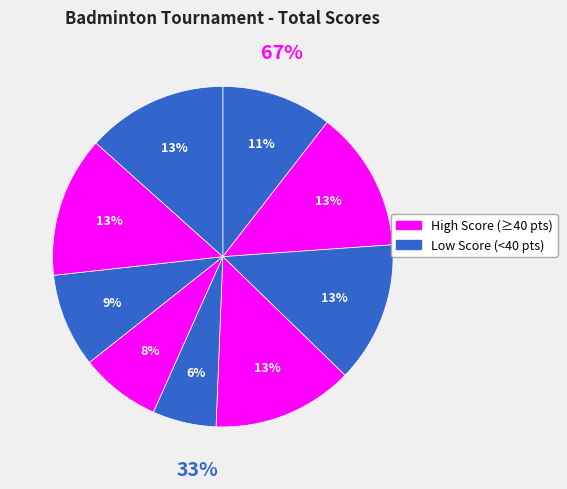

How many slices are in this pie chart?

9